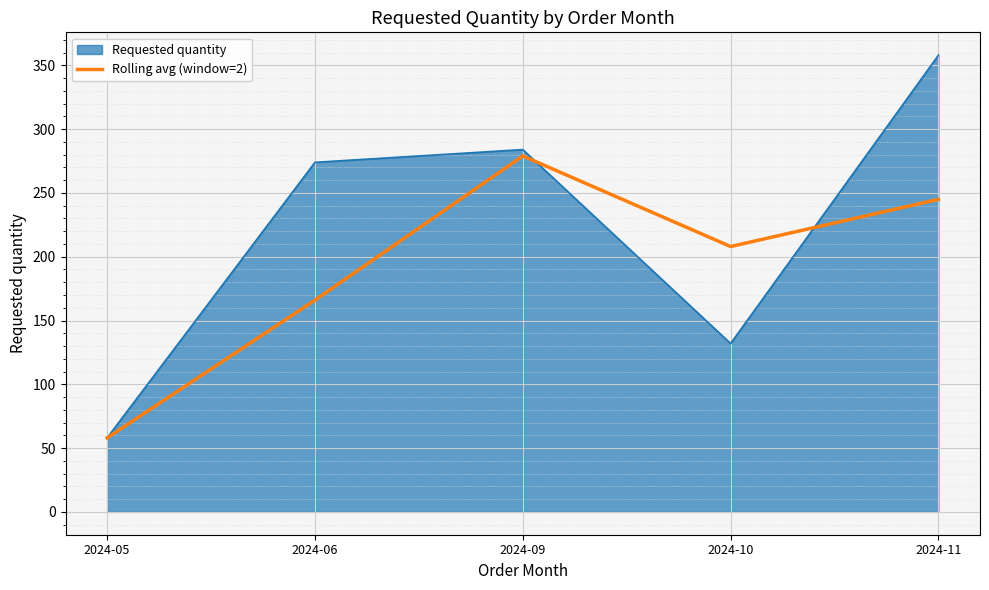

What is the total value across all series at 2024-11?

603